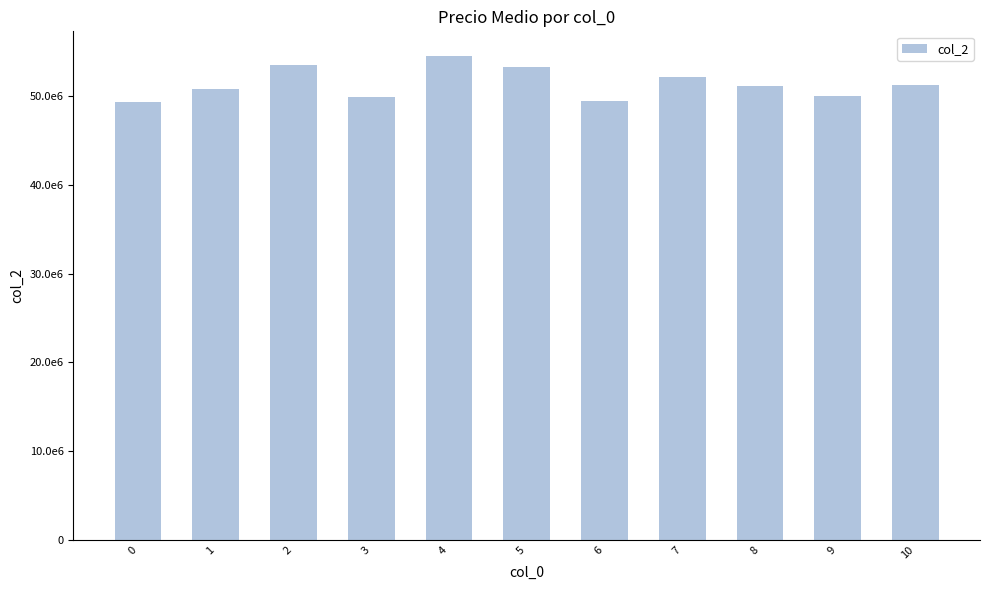

What is the difference between the maximum and second lowest values?

5124500